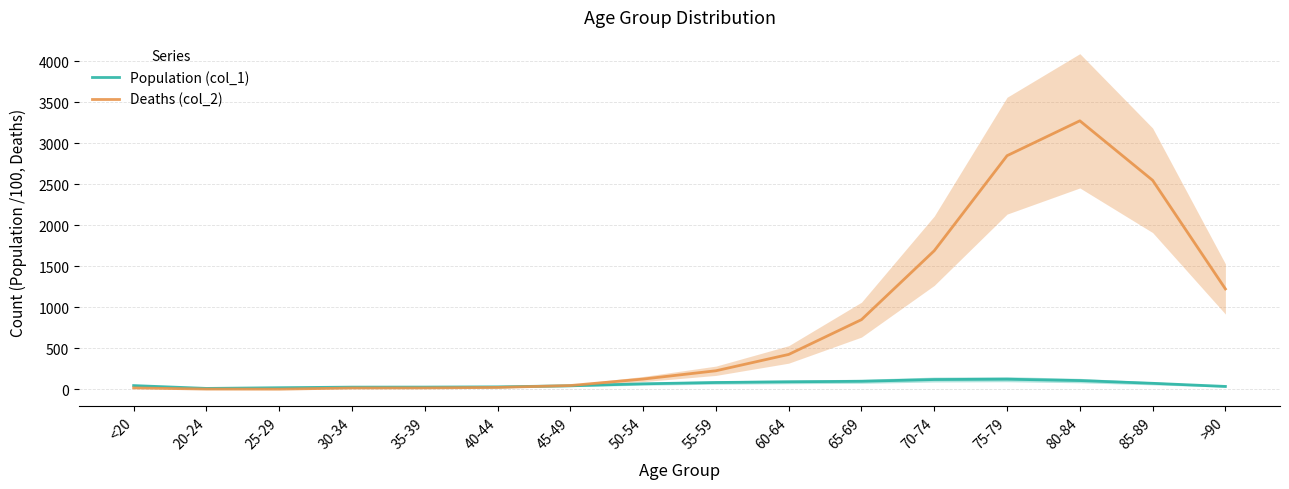

At which category does Population (col_1) reach its first local peak?

75-79